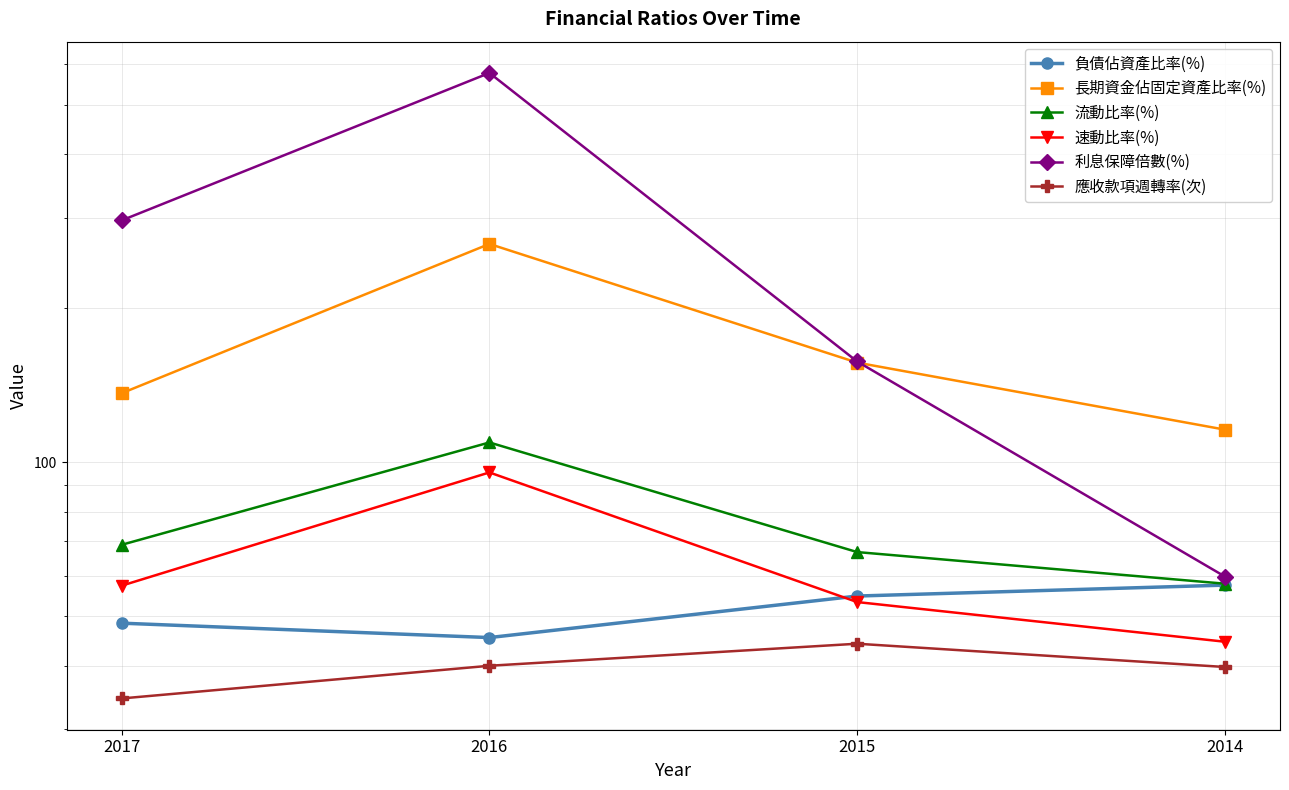

Which category has the highest value across all series?

2016